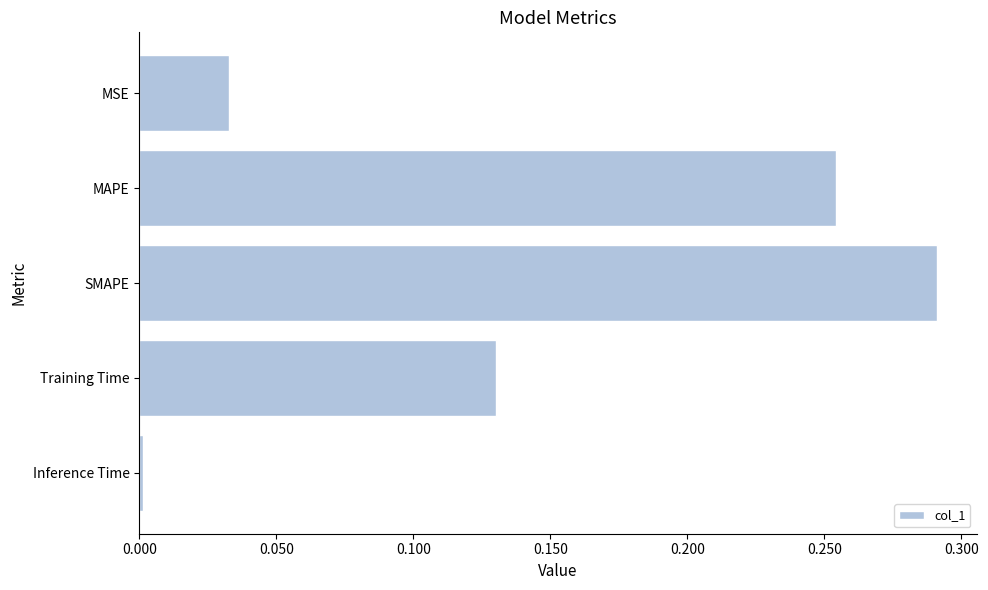

At which category does the chart reach its minimum across all series?

Inference Time